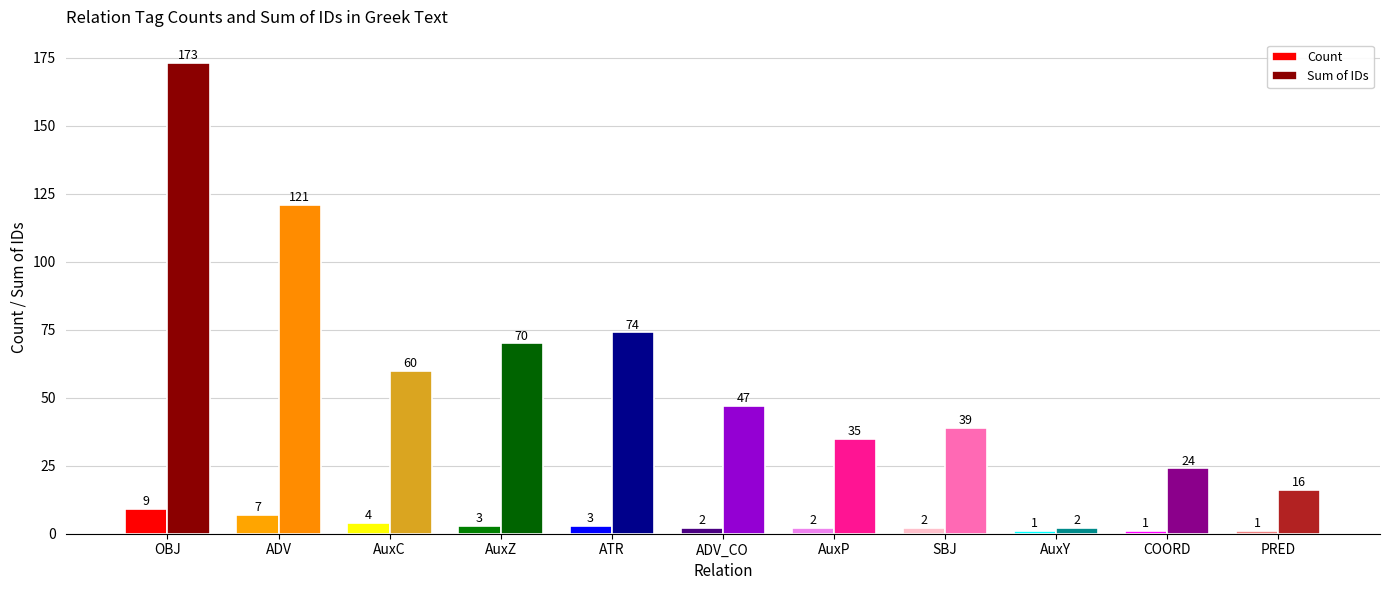

What is the value of the Count bar at the 11th from the left?

1